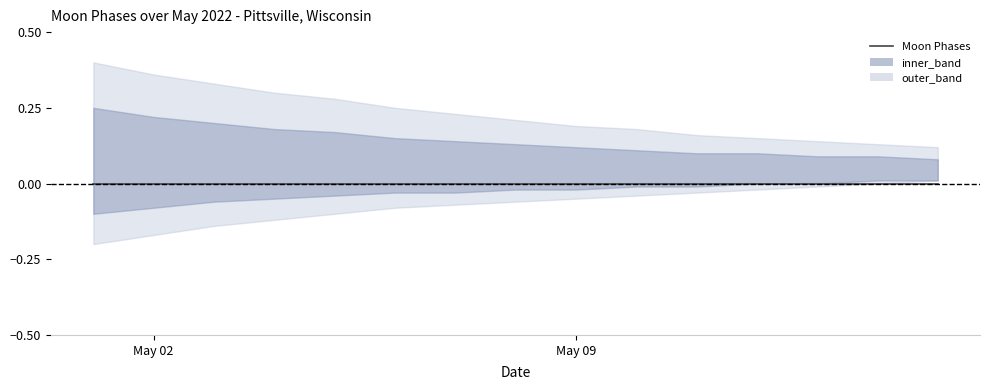

True or false: lower_band and upper_outer cross at least once.

False